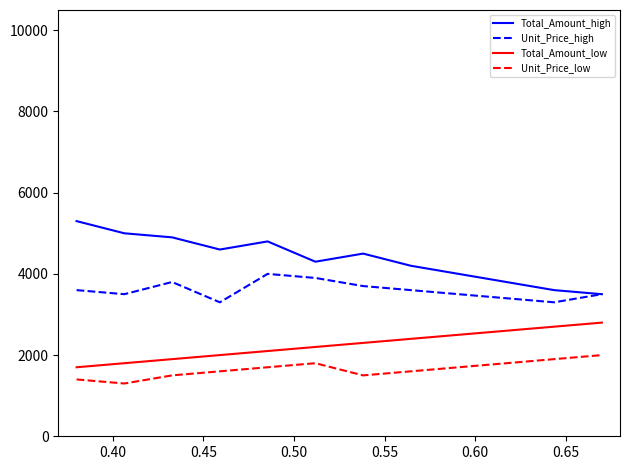

List the series in order of their peak value, highest first.

Total_Amount_high, Unit_Price_high, Total_Amount_low, Unit_Price_low